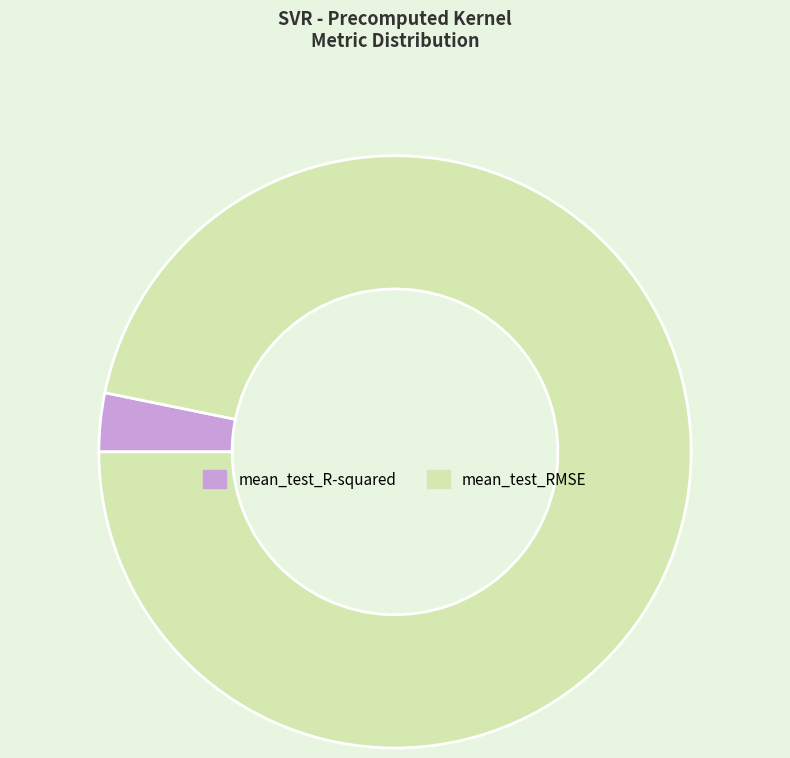

Which has a higher value, mean_test_RMSE or mean_test_R-squared?

mean_test_RMSE